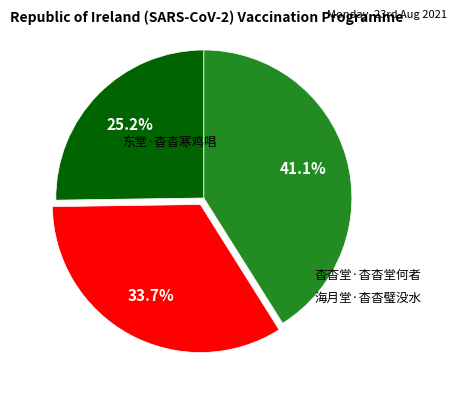

Does any single category account for the majority?

No